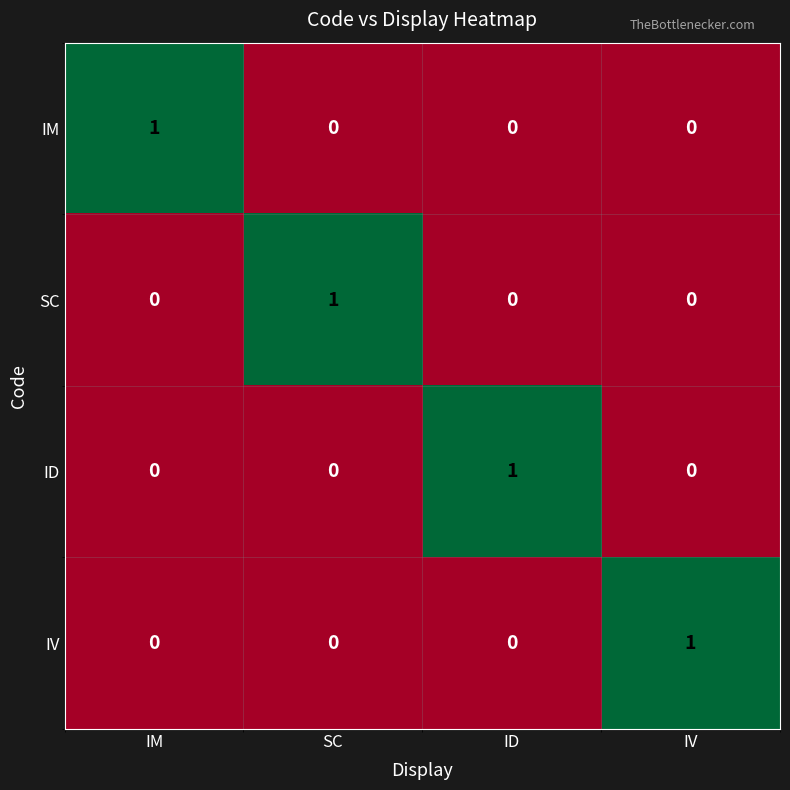

At how many categories does at least one series exceed 0?

4